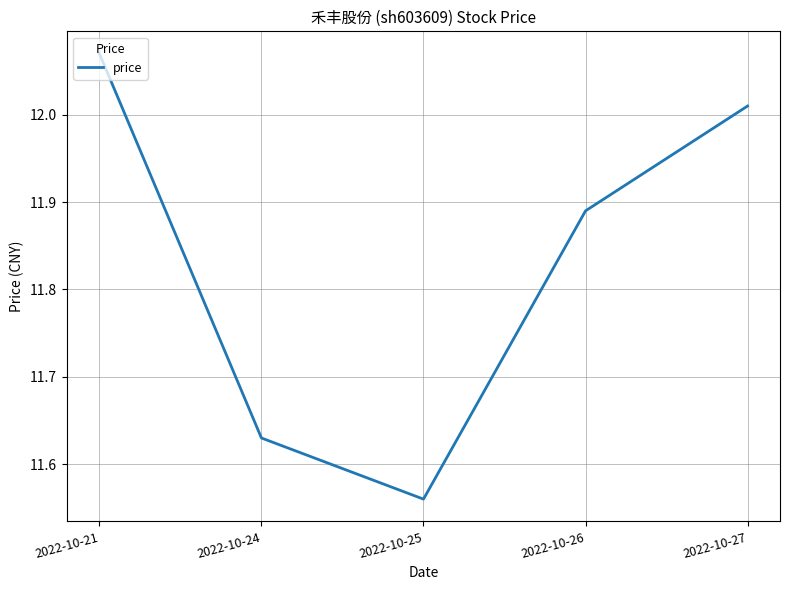

What is the ratio of the value at 2022-10-26 to the value at 2022-10-24?

1.0